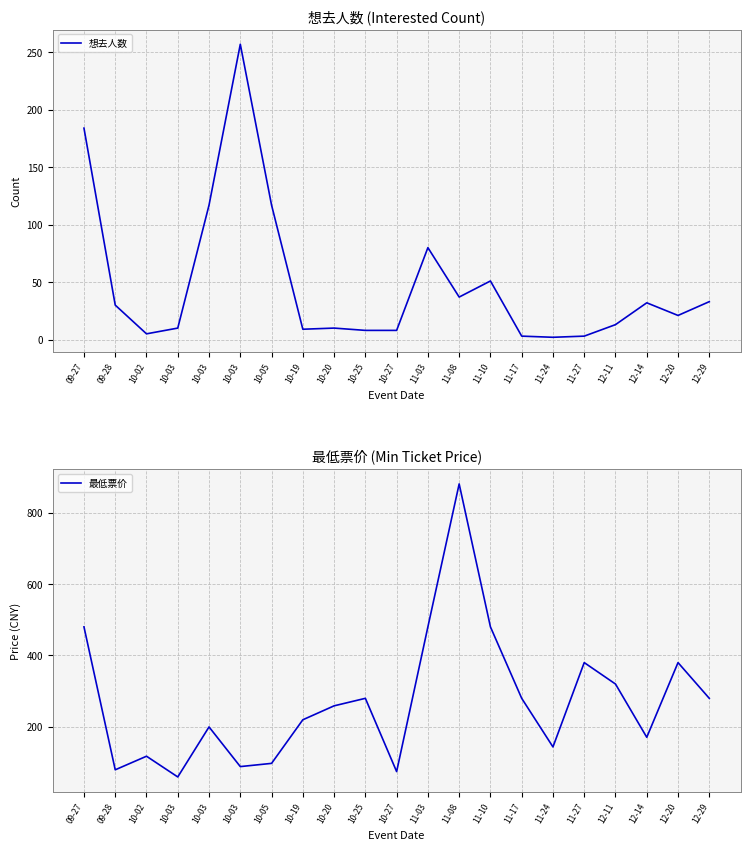

What is the label of the 7th point from the right?

11-17